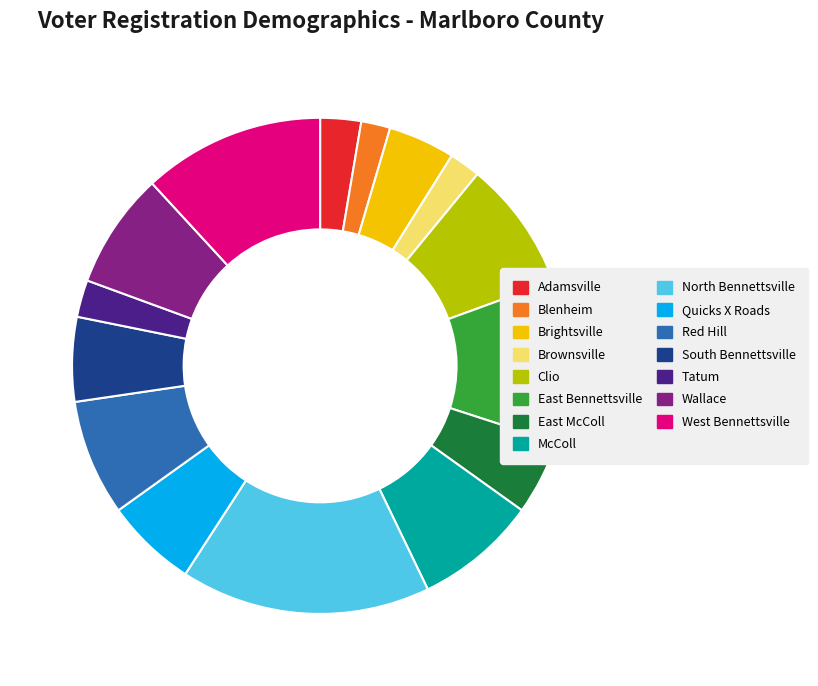

Do Wallace and McColl together represent more than half of the pie?

No